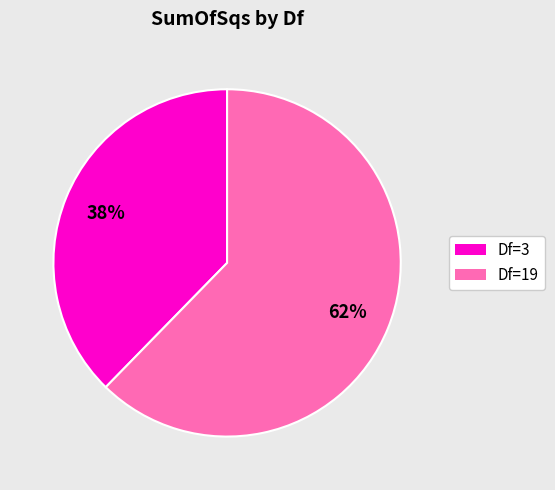

To the nearest percent, what is the average slice percentage?

50%